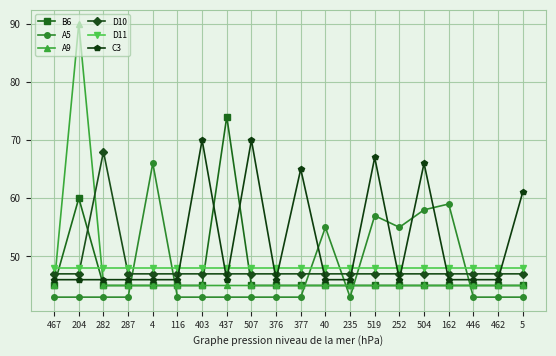

How many times do A5 and D10 cross each other?

6